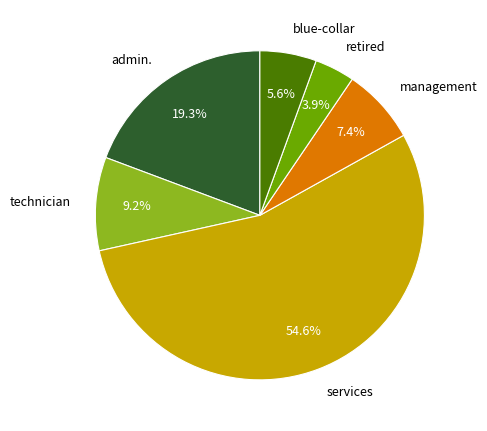

Which slice is the smallest?

retired